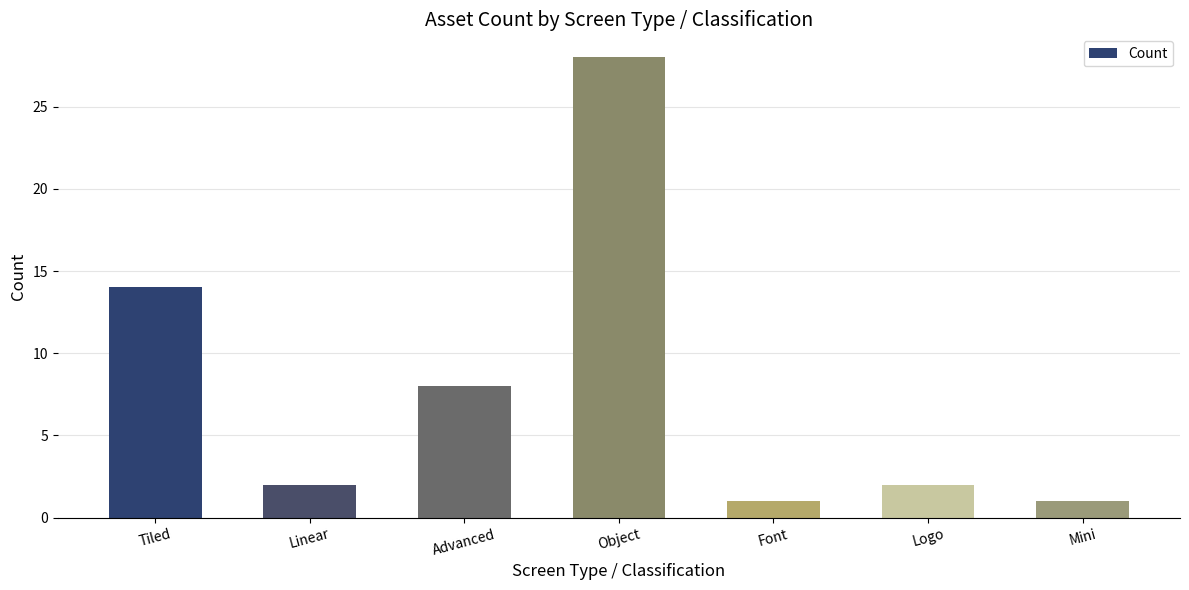

What is the value of the 4th bar from the left?

28